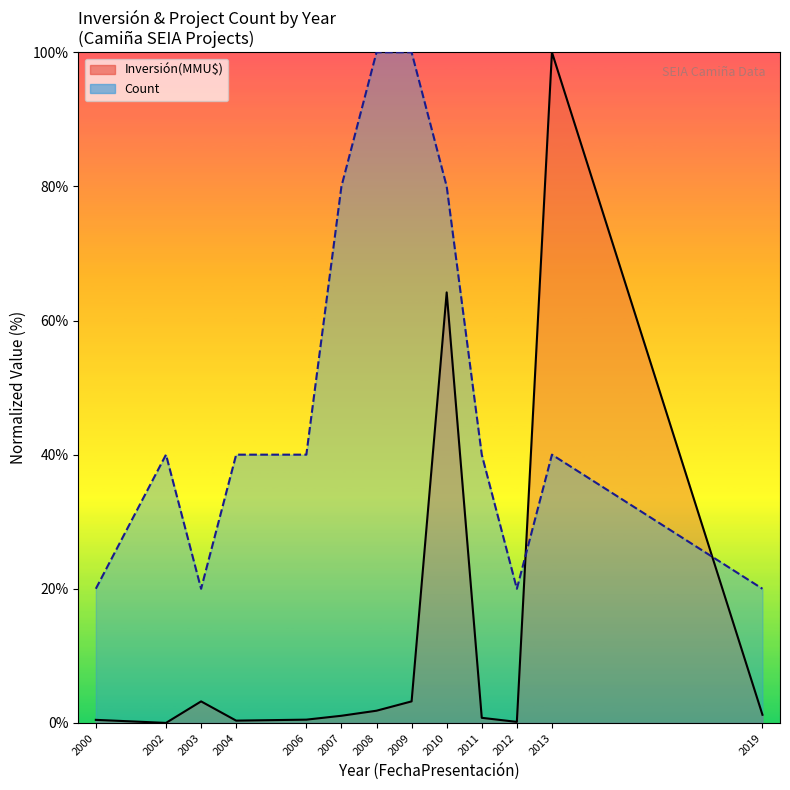

Where is the first local minimum for Count?

2003